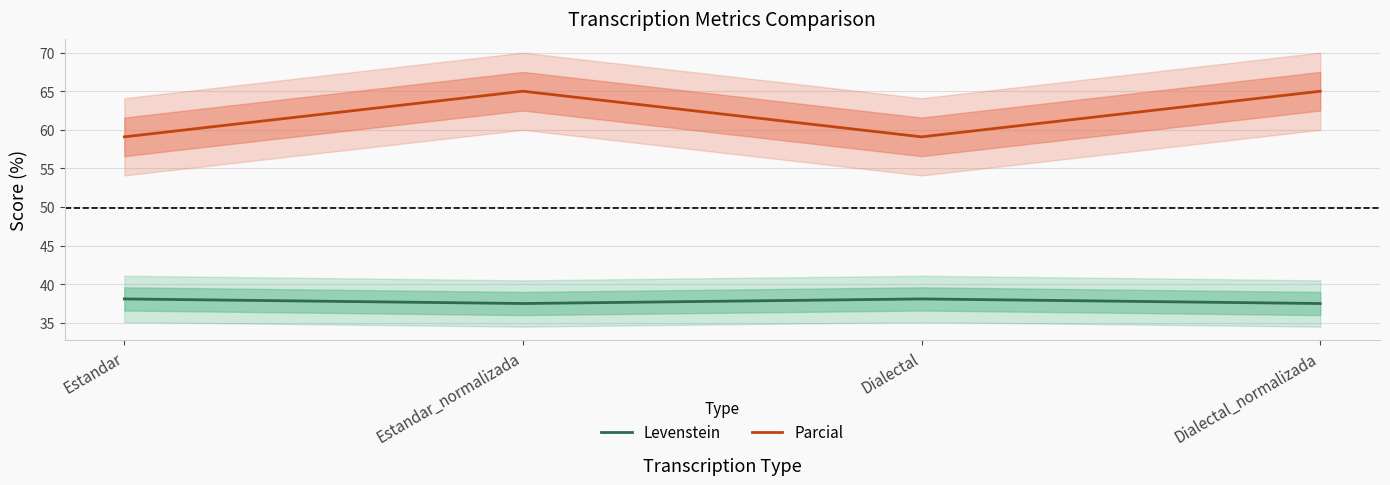

Does the chart have visible grid lines?

Yes